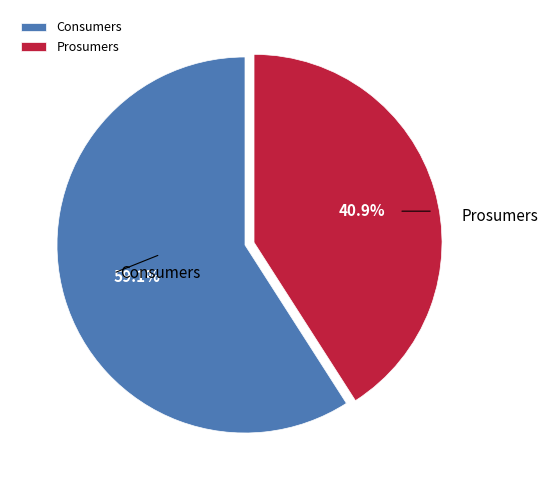

To the nearest percent, what percentage of the pie is Consumers?

59%